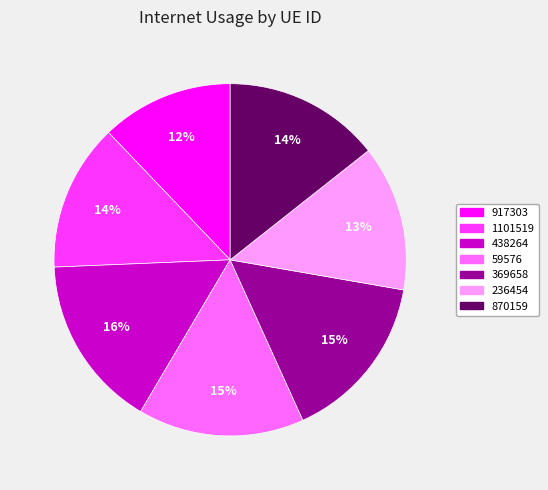

To the nearest percent, what percentage of the pie is 369658?

15%